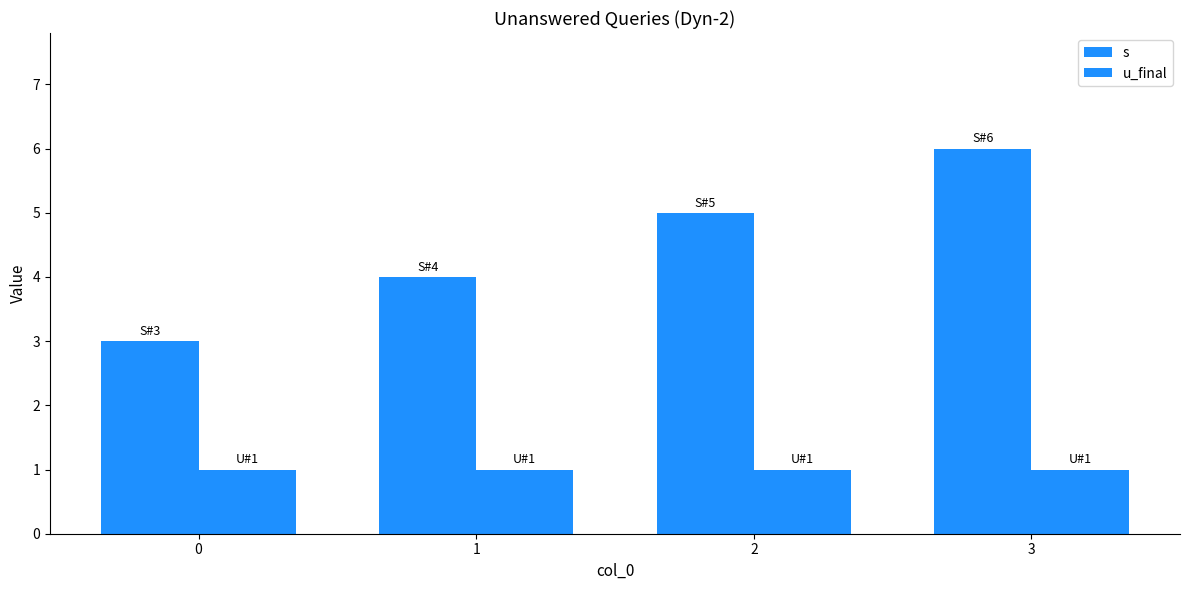

Reading right to left, transcribe all the data shown in this chart.

s: 3=6	2=5	1=4	0=3
u_final: 3=1	2=1	1=1	0=1